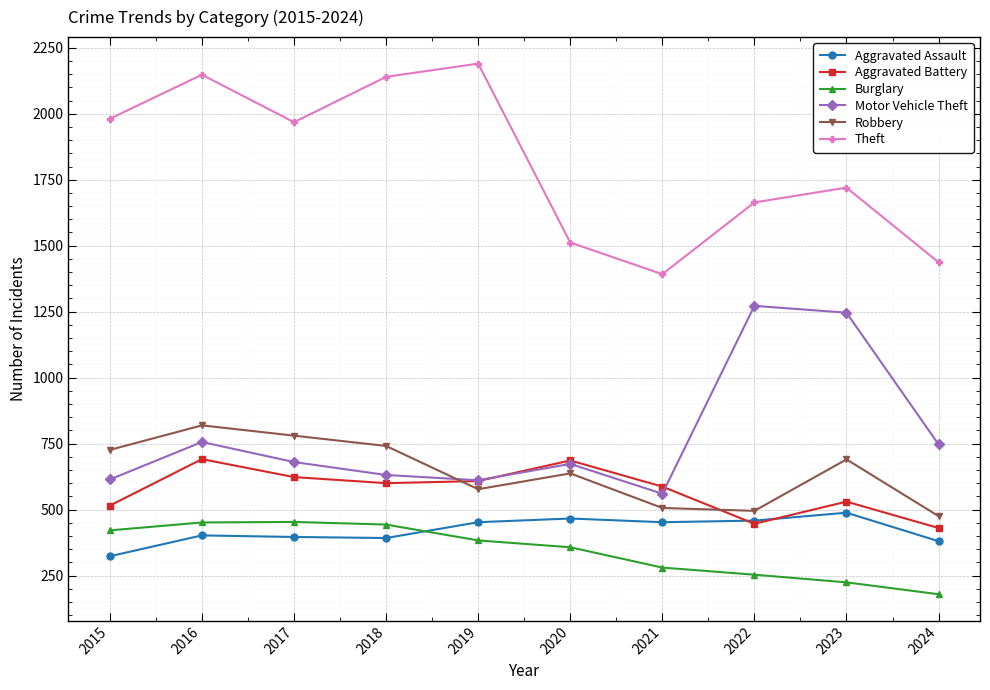

At which category is the sum across all series the highest?

2016